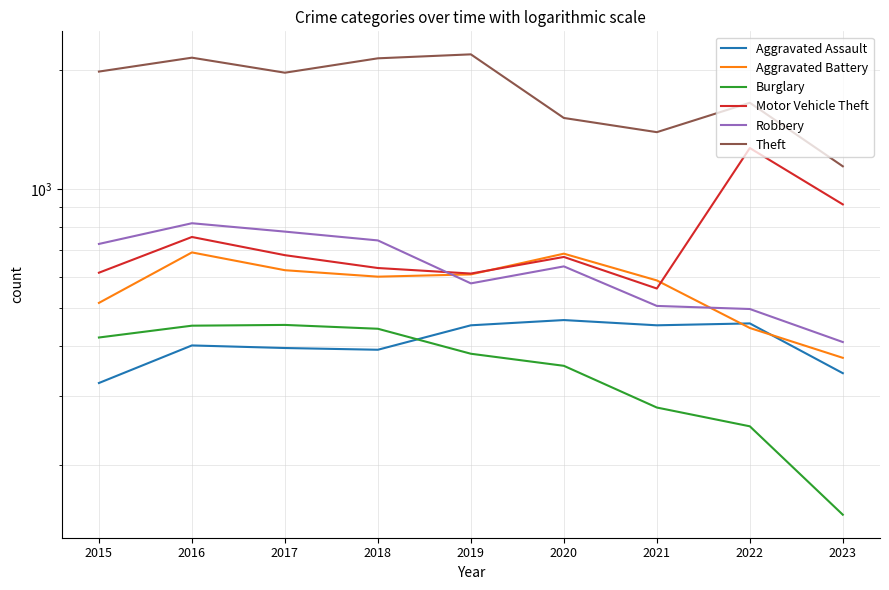

What is the sum of all Burglary values?

3189